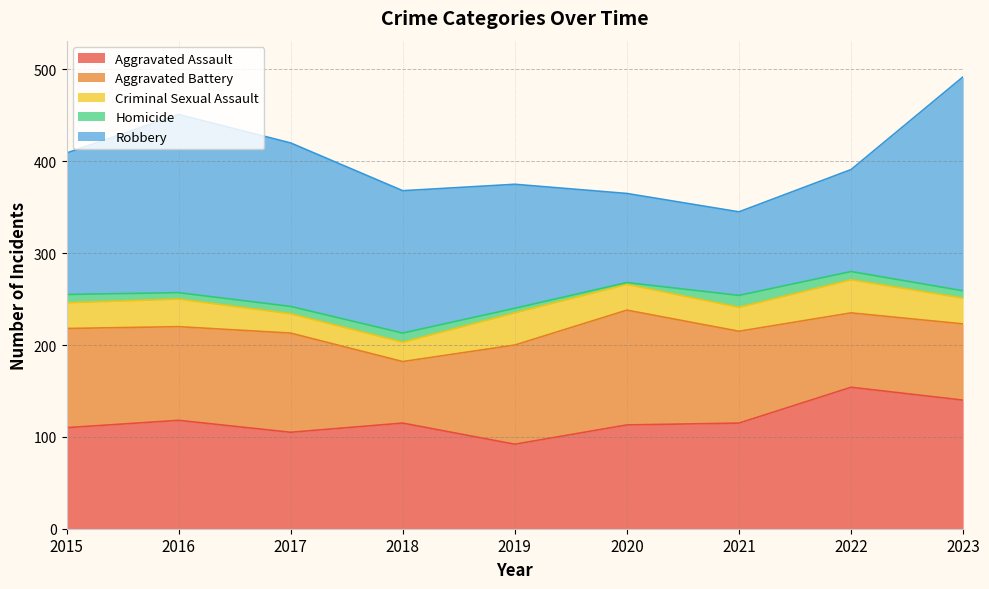

Between 2018 and 2017, which is larger?

2018